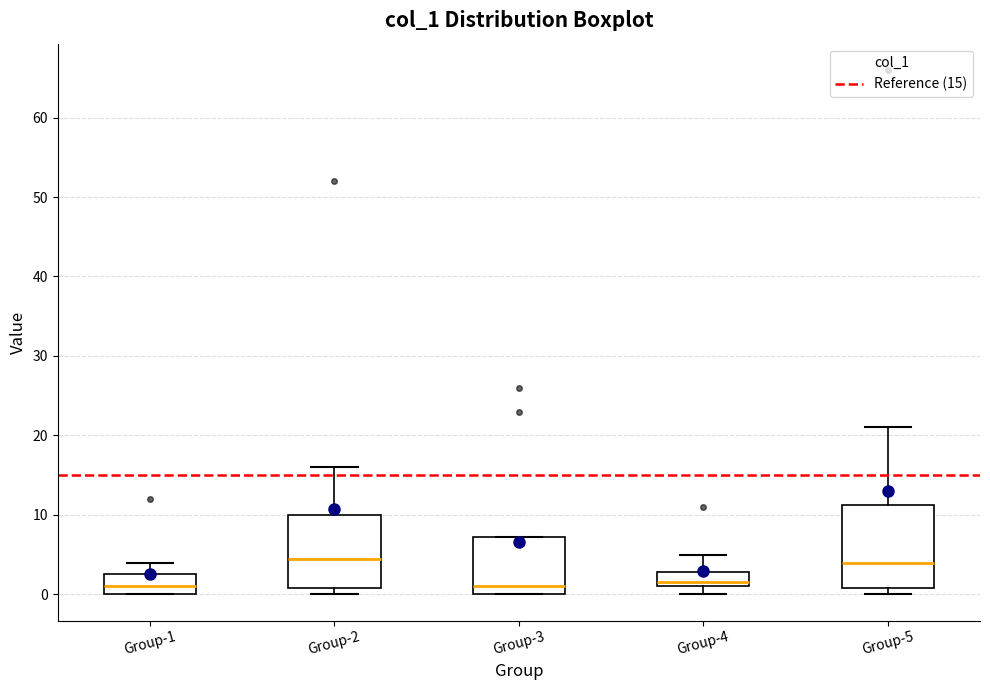

Where does the upper whisker of the box for Group-4 end on the y-axis? The values are not printed on the chart, so give them approximately, as read against the axis.

5